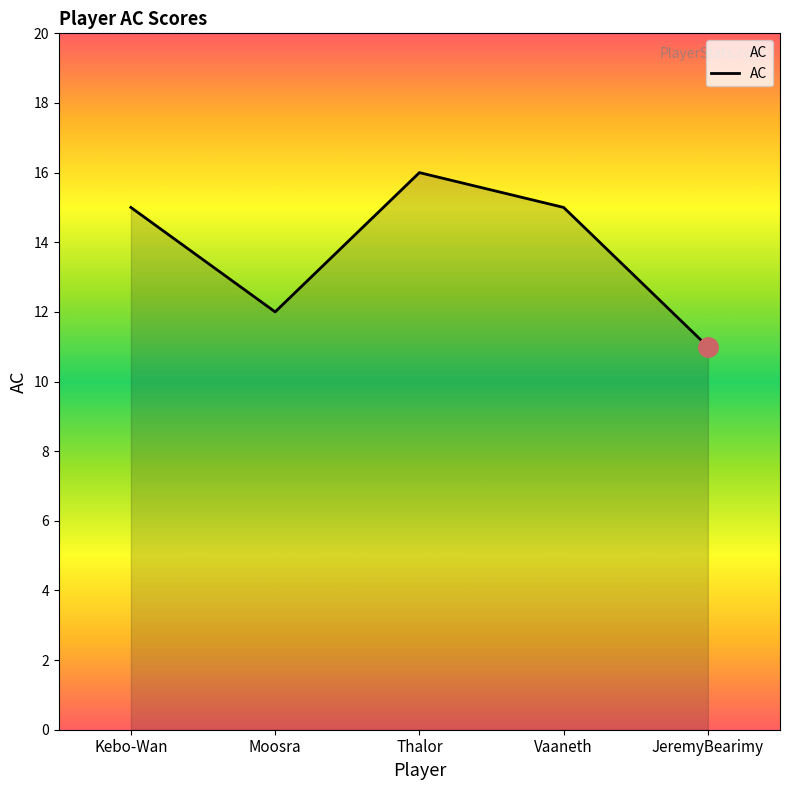

What position from the right is Vaaneth?

2